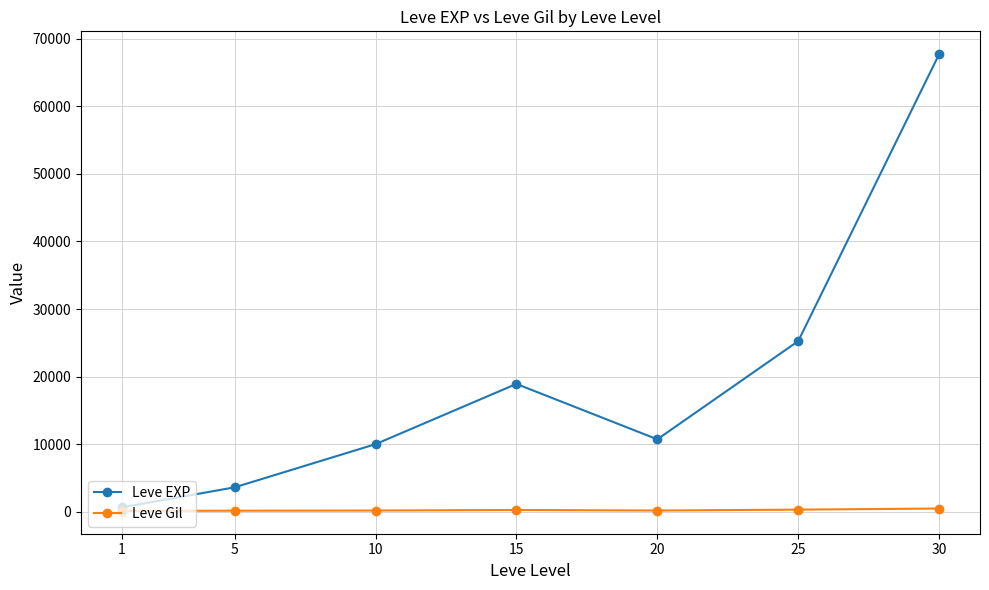

True or false: Leve Gil has a value of 296 at 25.

True